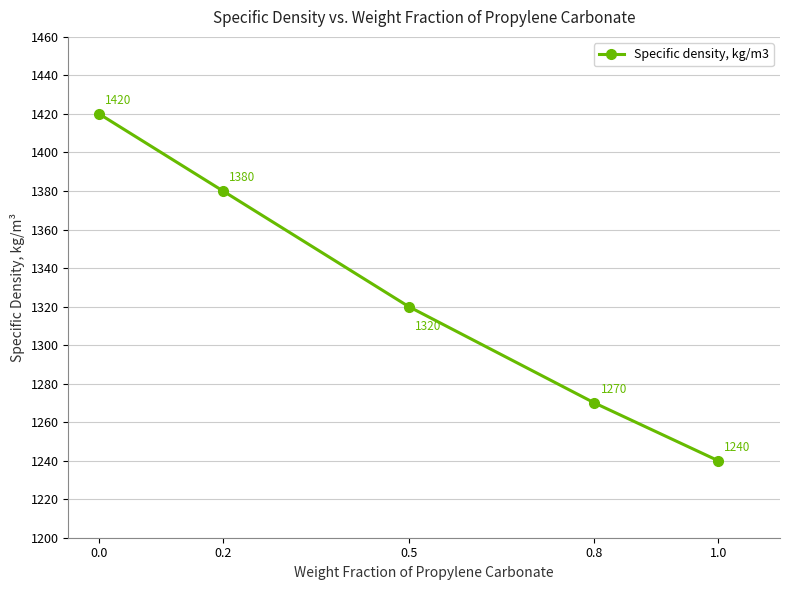

Rank the categories by value from highest to lowest.

0.0, 0.2, 0.5, 0.8, 1.0